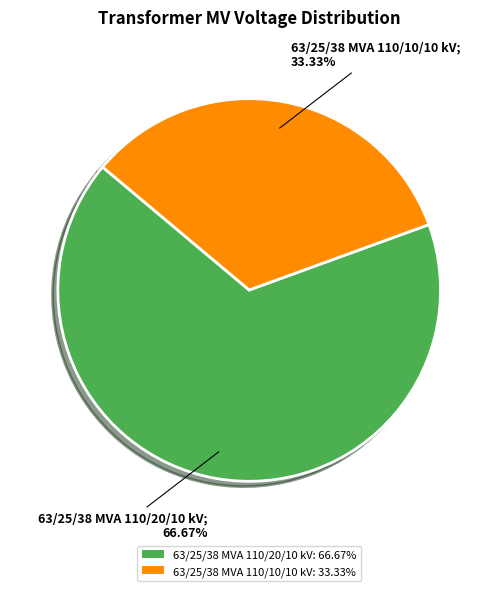

To the nearest percent, what portion does 63/25/38 MVA 110/20/10 kV represent?

67%